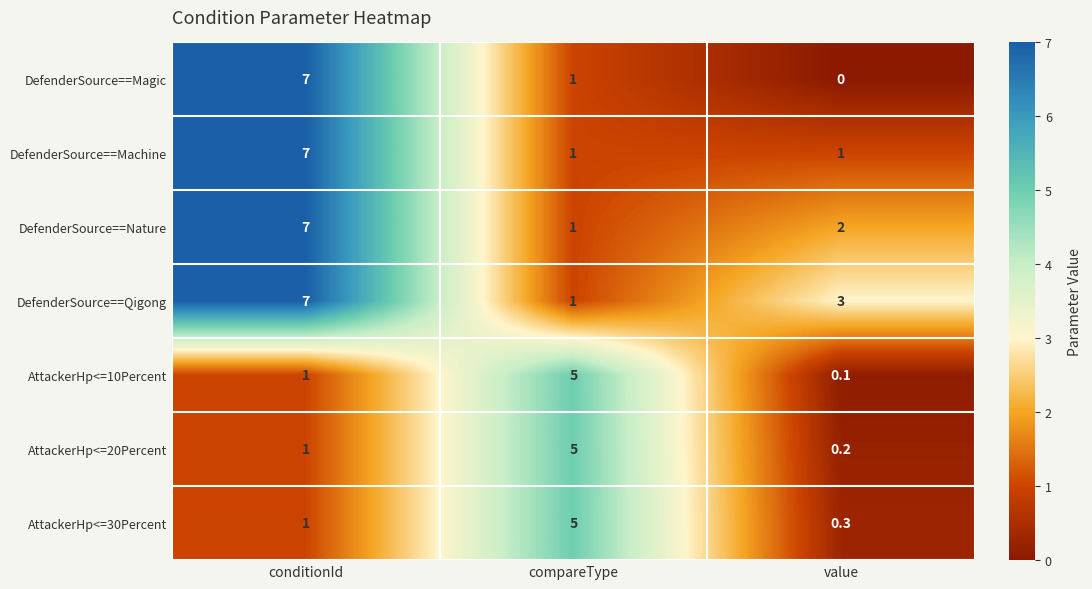

Reading right to left, extract all data points from this chart.

DefenderSource==Magic: value=0.0	compareType=1.0	conditionId=7.0
DefenderSource==Machine: value=1.0	compareType=1.0	conditionId=7.0
DefenderSource==Nature: value=2.0	compareType=1.0	conditionId=7.0
DefenderSource==Qigong: value=3.0	compareType=1.0	conditionId=7.0
AttackerHp<=10Percent: value=0.1	compareType=5.0	conditionId=1.0
AttackerHp<=20Percent: value=0.2	compareType=5.0	conditionId=1.0
AttackerHp<=30Percent: value=0.3	compareType=5.0	conditionId=1.0